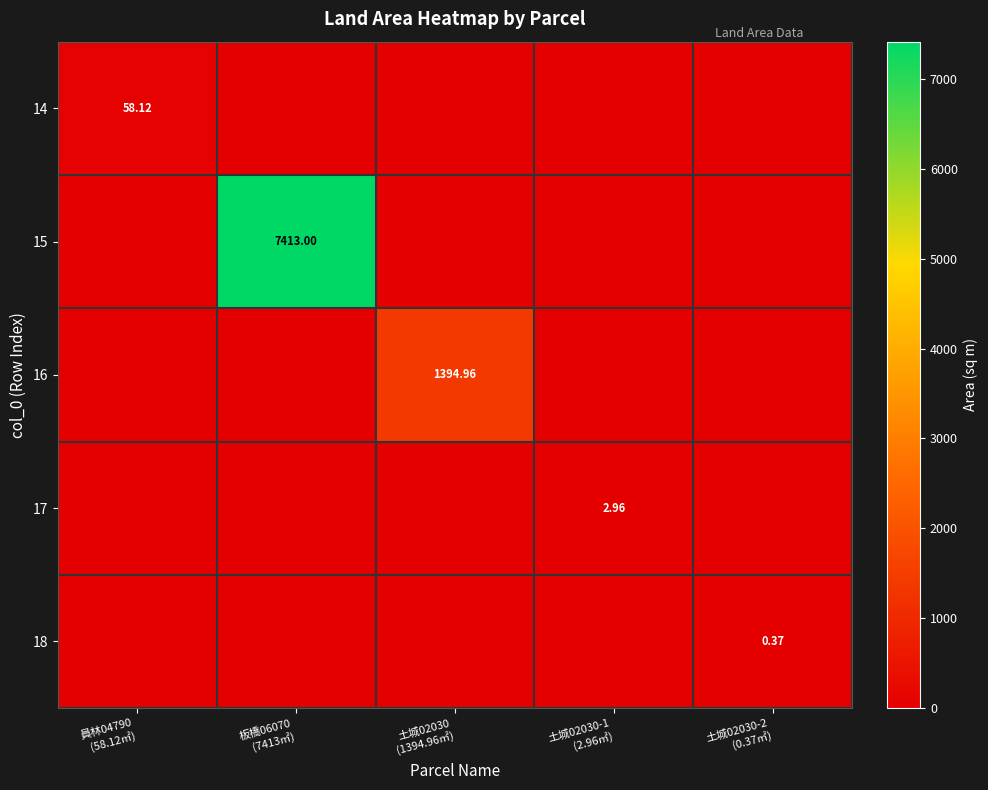

What is the greatest value displayed?

7413.0